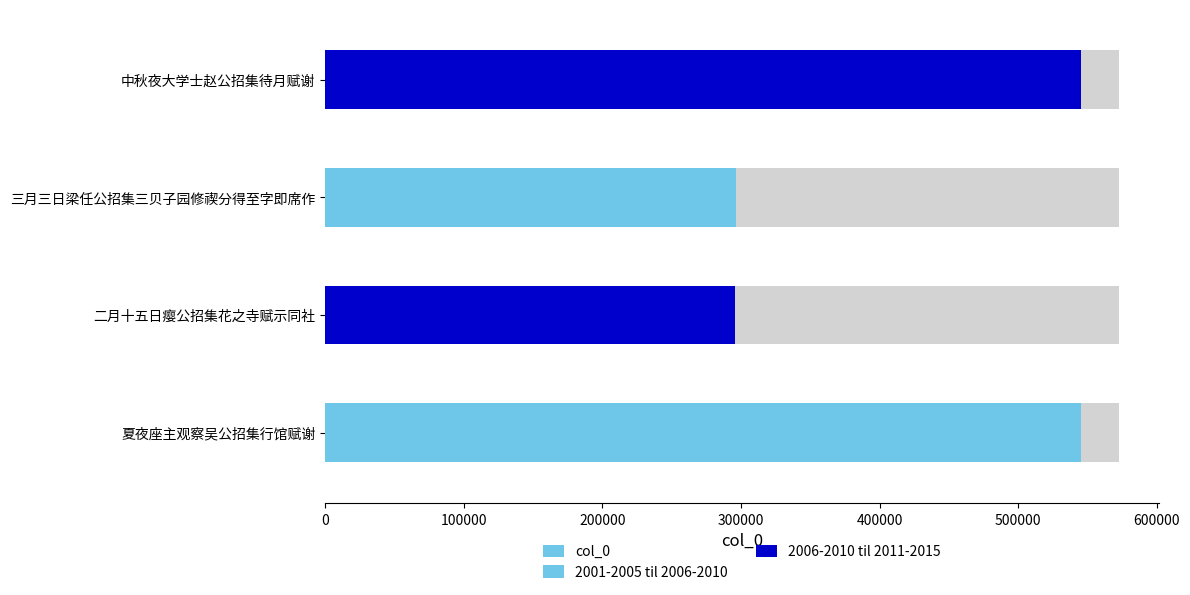

Is it true that the value at 二月十五日瘿公招集花之寺赋示同社 is 295713?

True